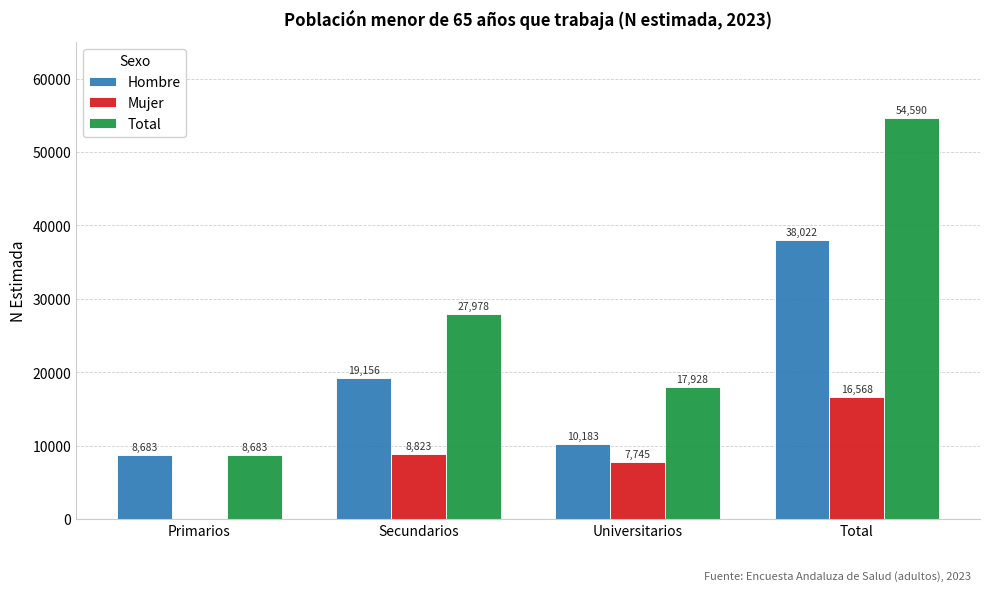

What is the sum of the Mujer values at Primarios and Total?

16568